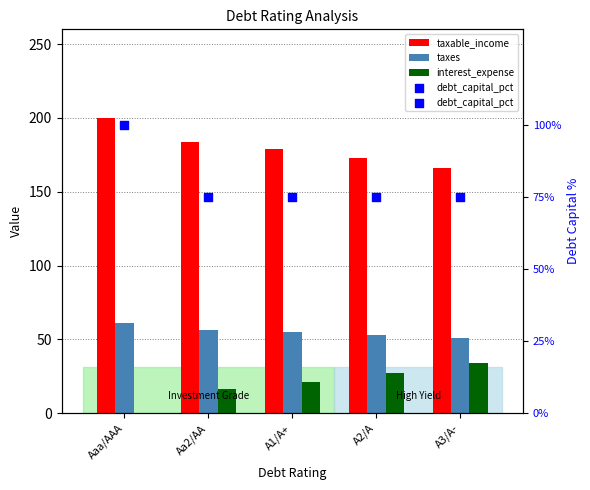

Which series has the largest total across all categories?

taxable_income